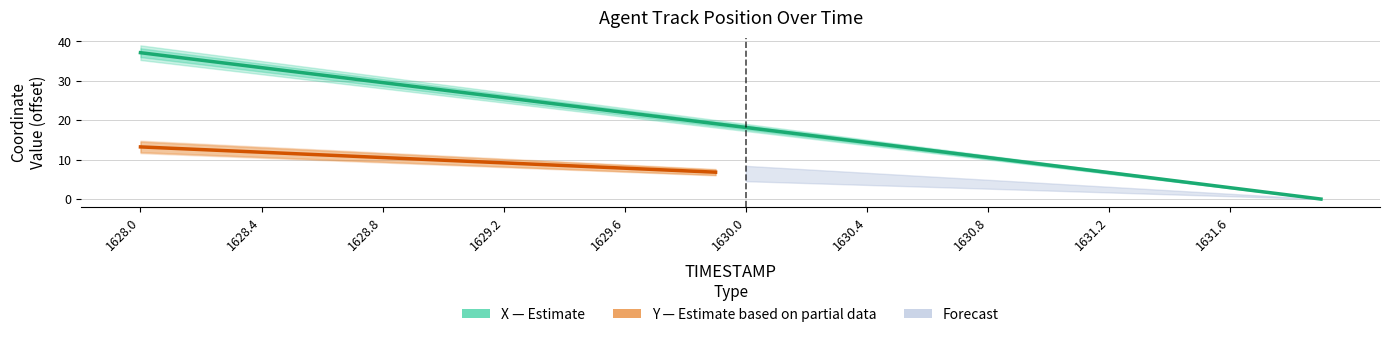

Rank the categories by value from highest to lowest.

1628.0, 1628.1, 1628.2, 1628.3, 1628.4, 1628.5, 1628.6, 1628.7, 1628.8, 1628.9, 1629.0, 1629.1, 1629.2, 1629.3, 1629.4, 1629.5, 1629.6, 1629.7, 1629.8, 1629.9, 1630.0, 1630.1, 1630.2, 1630.3, 1630.4, 1630.5, 1630.6, 1630.7, 1630.8, 1630.9, 1631.0, 1631.1, 1631.2, 1631.3, 1631.4, 1631.5, 1631.6, 1631.7, 1631.8, 1631.9